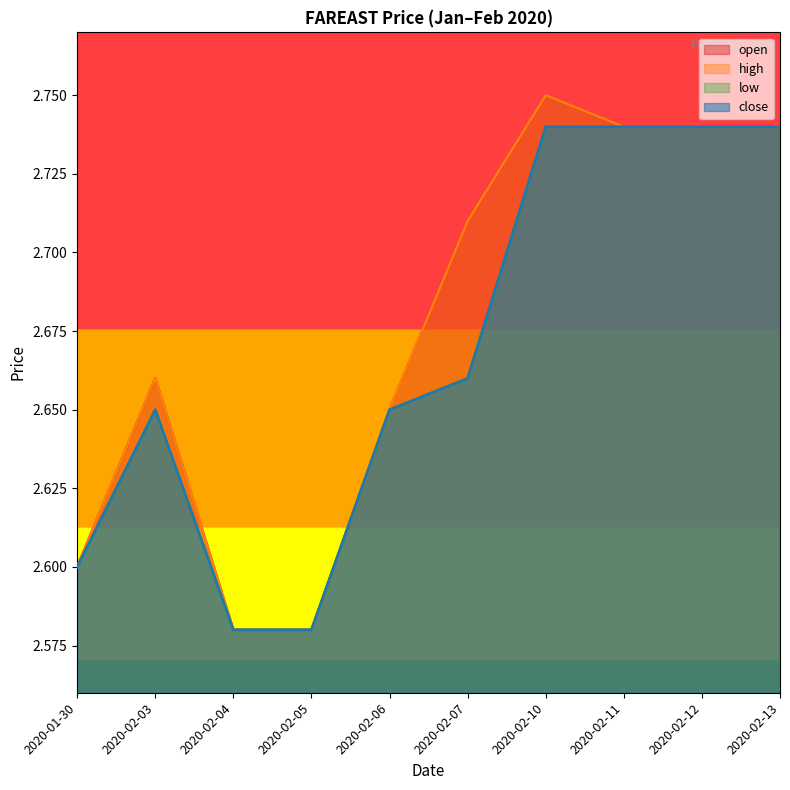

What is the sum of all low values?

26.7